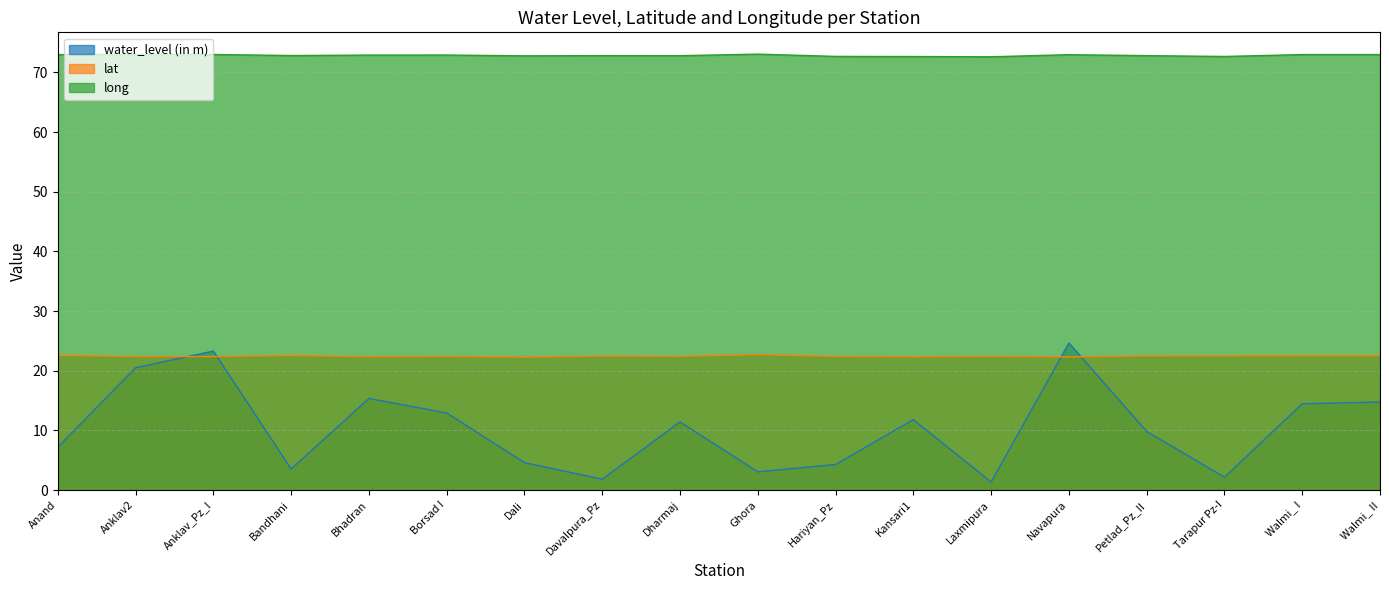

The value of long at Dharmaj is 72.8. True or false?

True